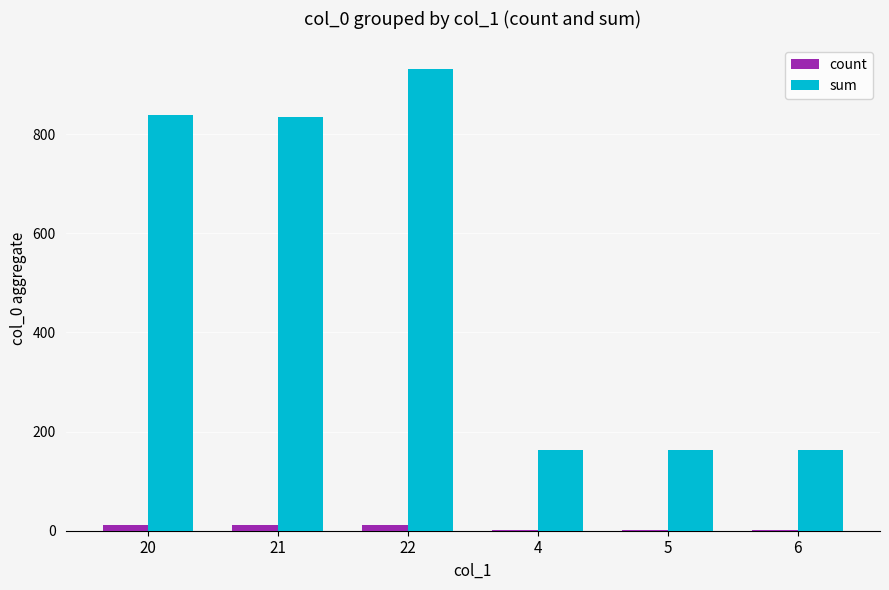

What are all the series names shown in the legend?

count, sum